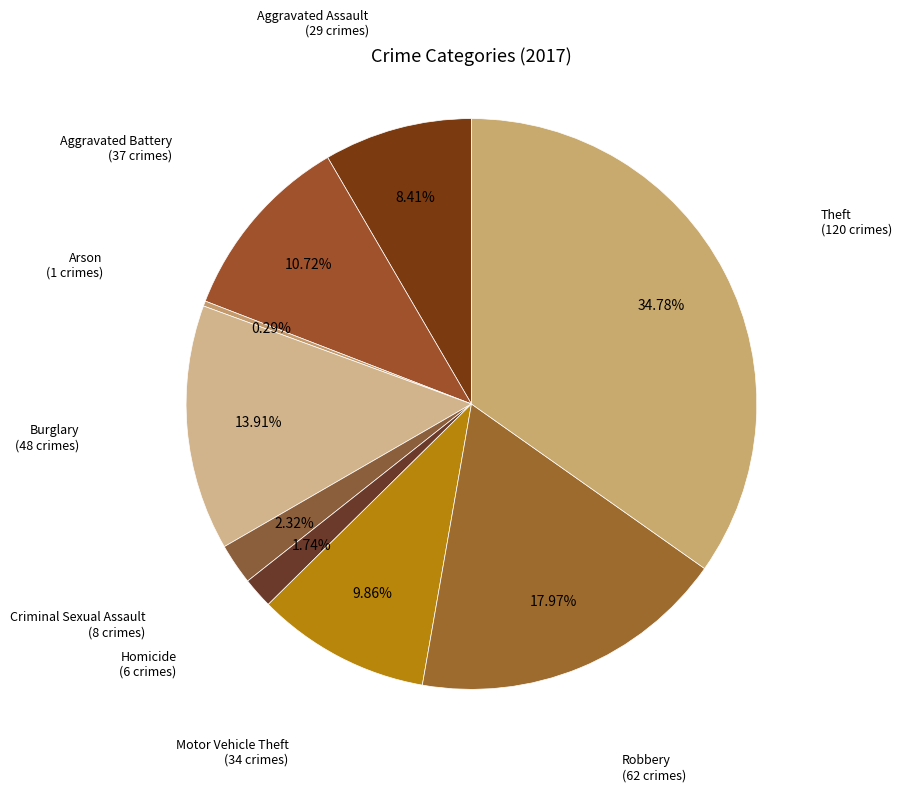

What is the smallest slice in the pie chart?

Arson